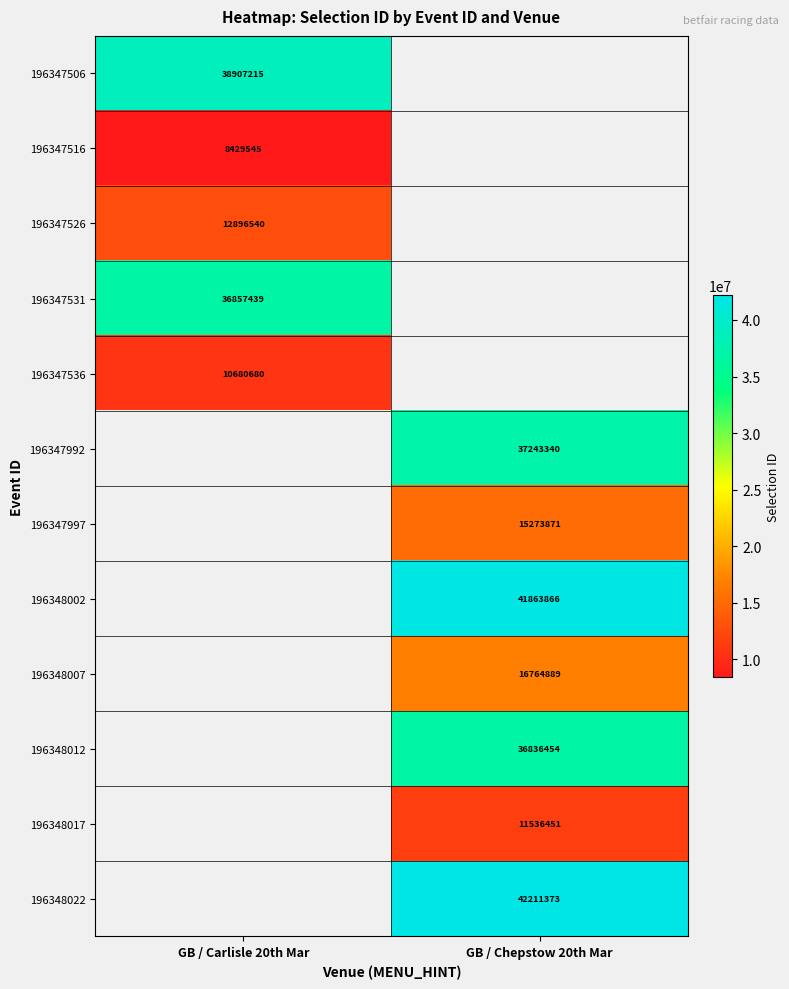

The 196348012 series shows 36836454 at GB / Chepstow 20th Mar. True or false?

True